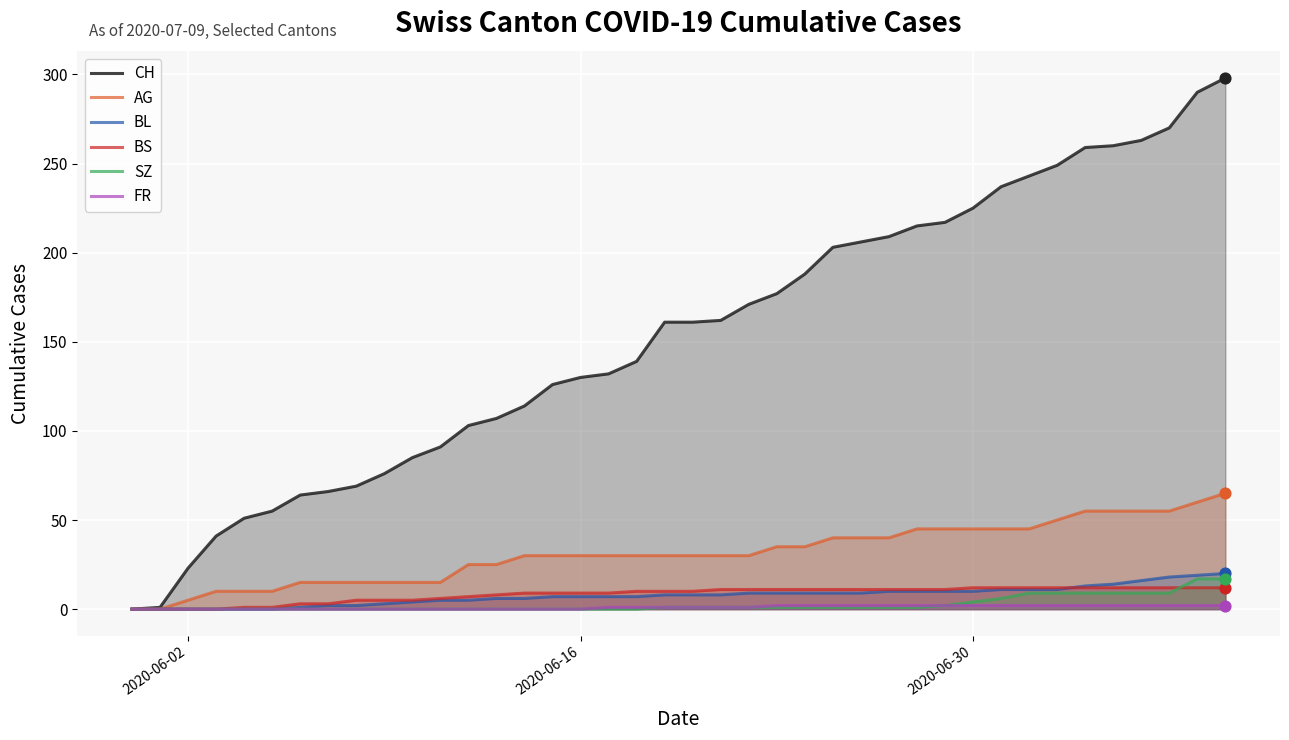

What are all the series names shown in the legend?

CH, AG, BL, BS, SZ, FR